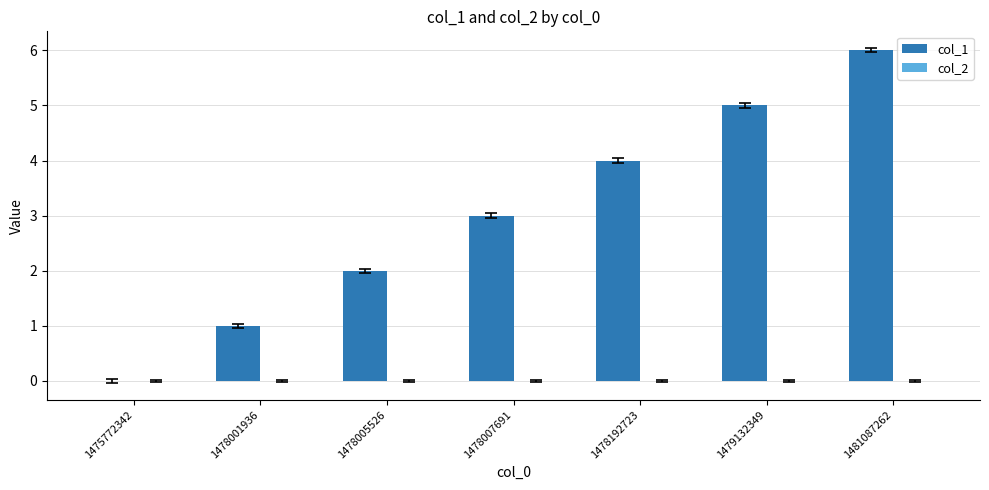

Between 1479132349 and 1481087262, which is larger?

1481087262